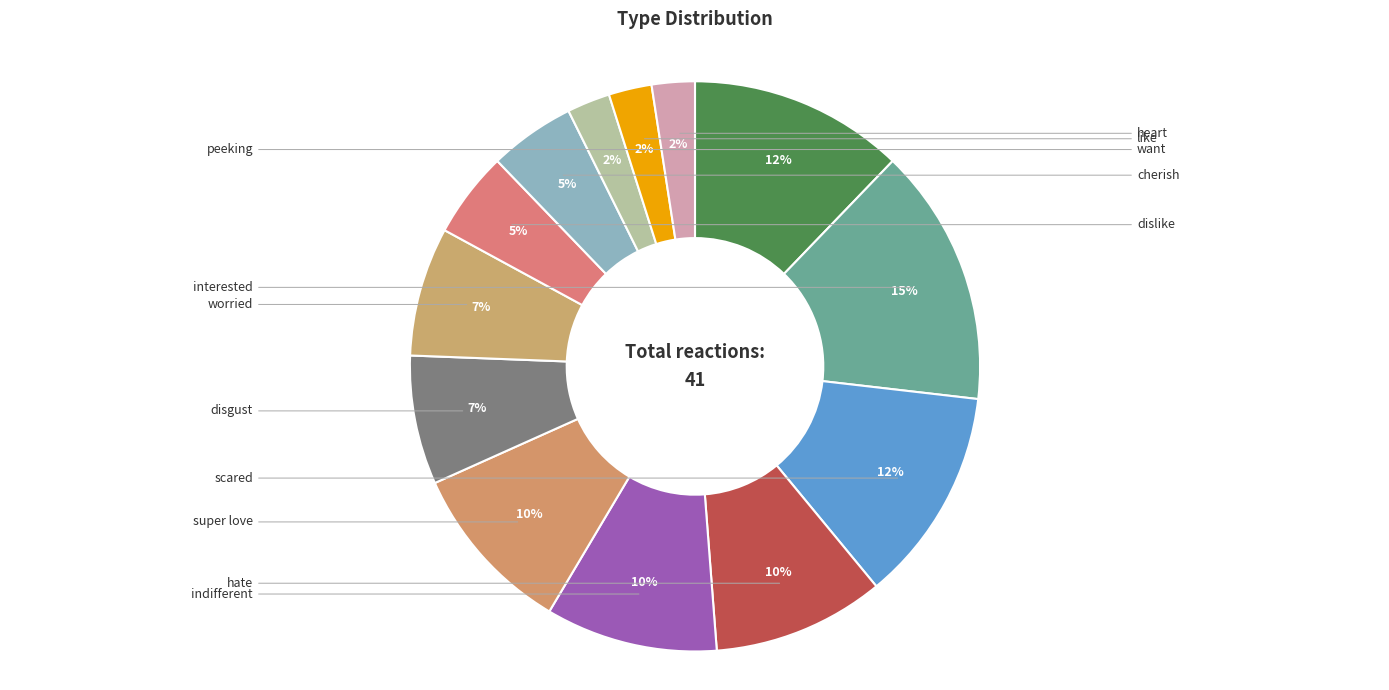

How many segments does this pie chart have?

13